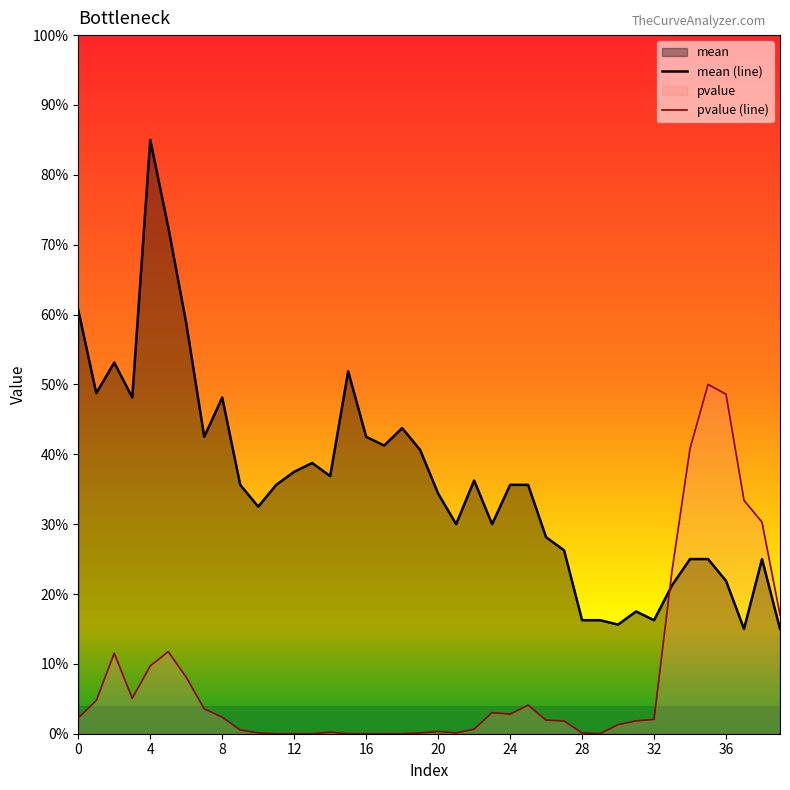

What is the average value of the mean (line) series?

0.4